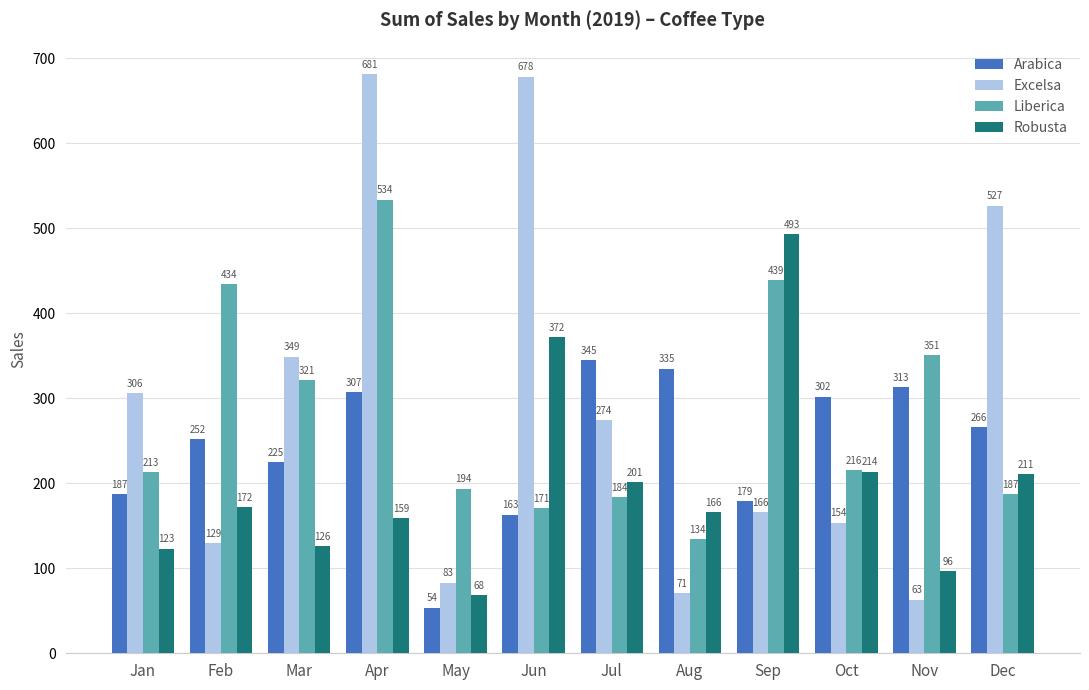

How many data points in Robusta are less than 171?

6